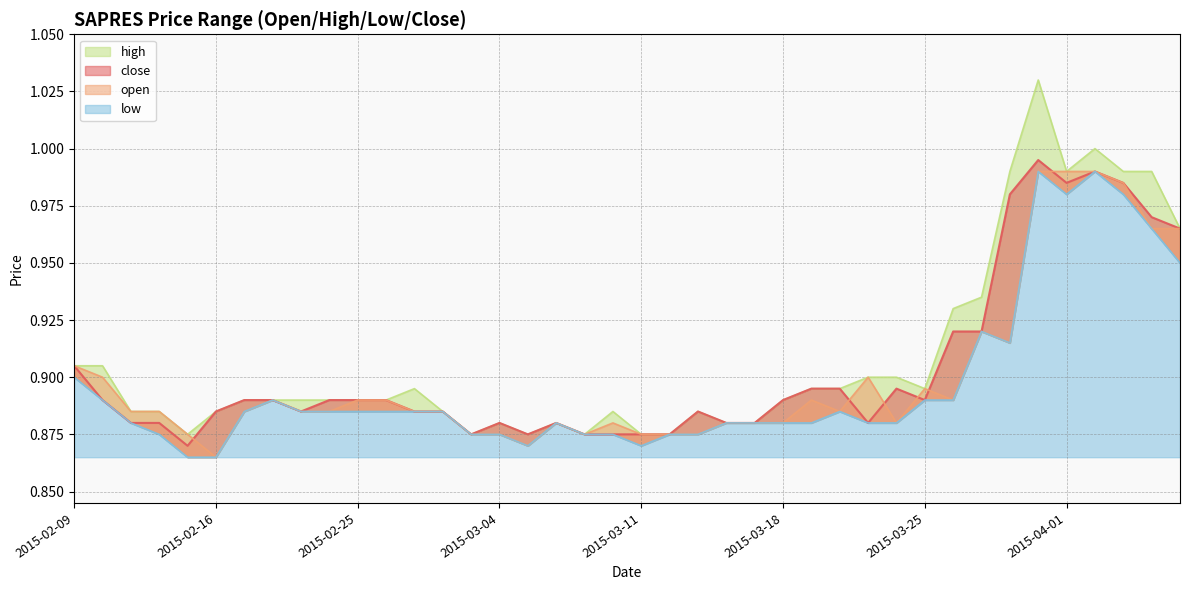

At which category is the sum across all series the highest?

2015-03-31